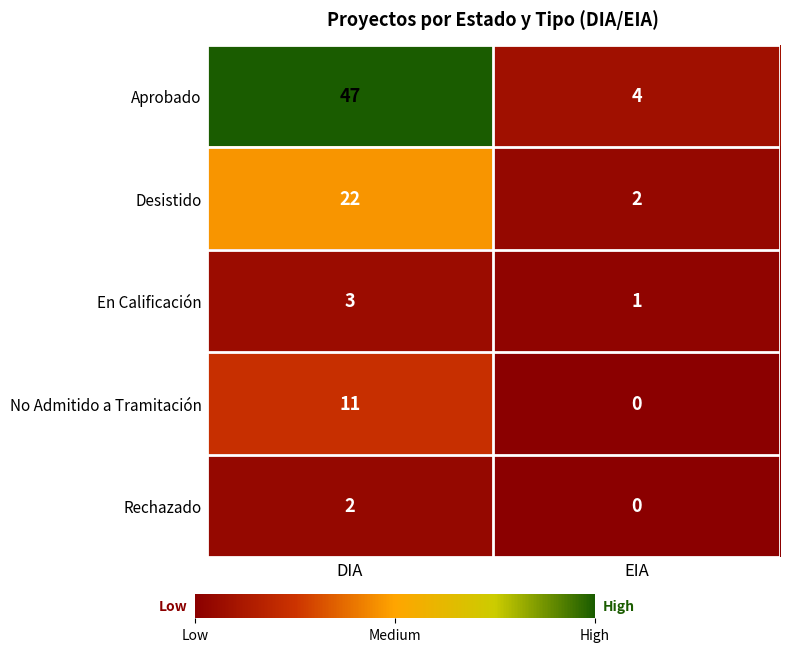

The value of Rechazado at EIA is 1. True or false?

False